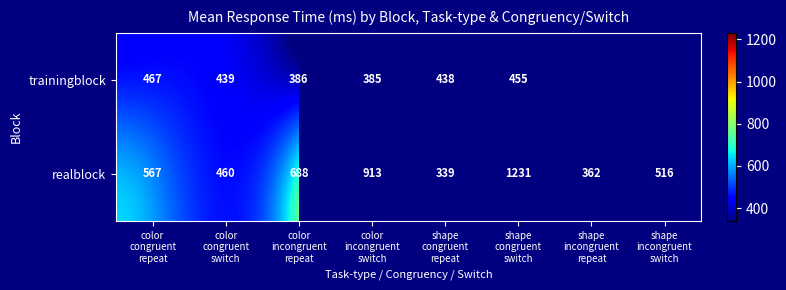

What is the difference between the maximum and minimum values in the realblock series?

892